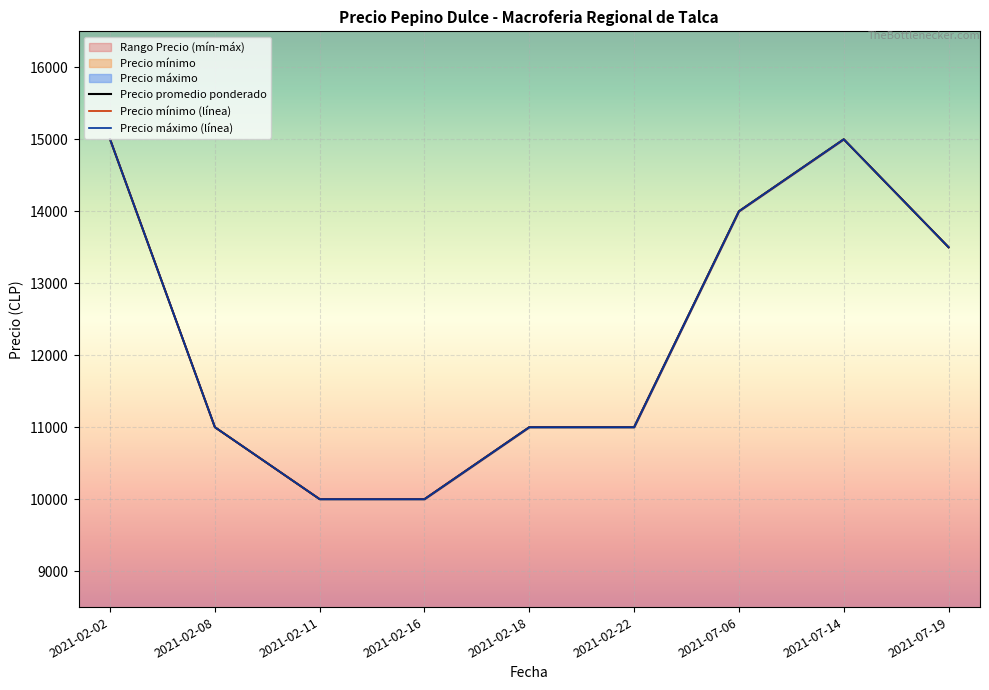

At how many categories does at least one series exceed 11825?

4